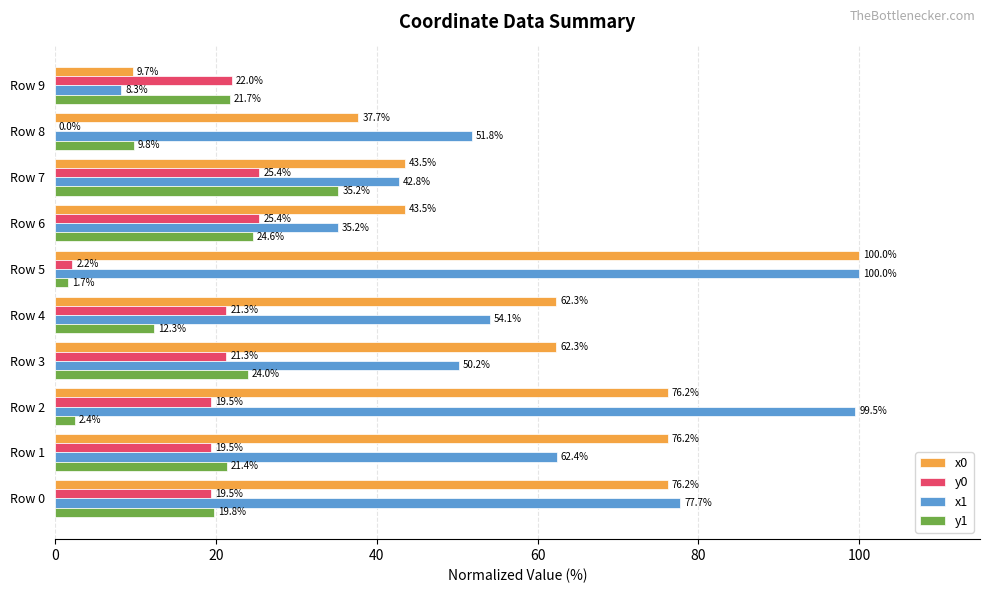

Which series has the largest total across all categories?

x0